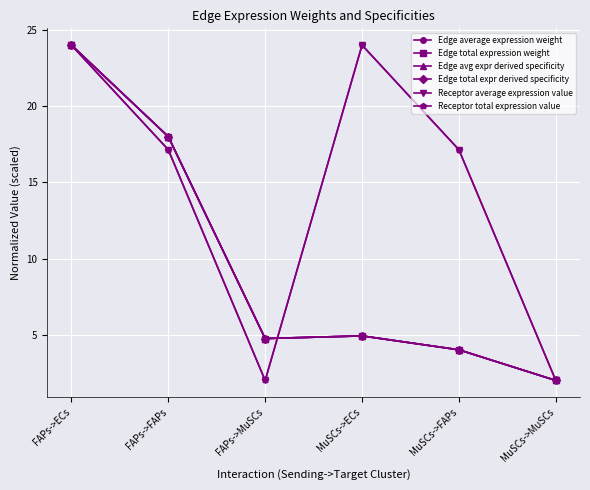

What is the difference between the maximum and minimum values in the Receptor total expression value series?

22.0